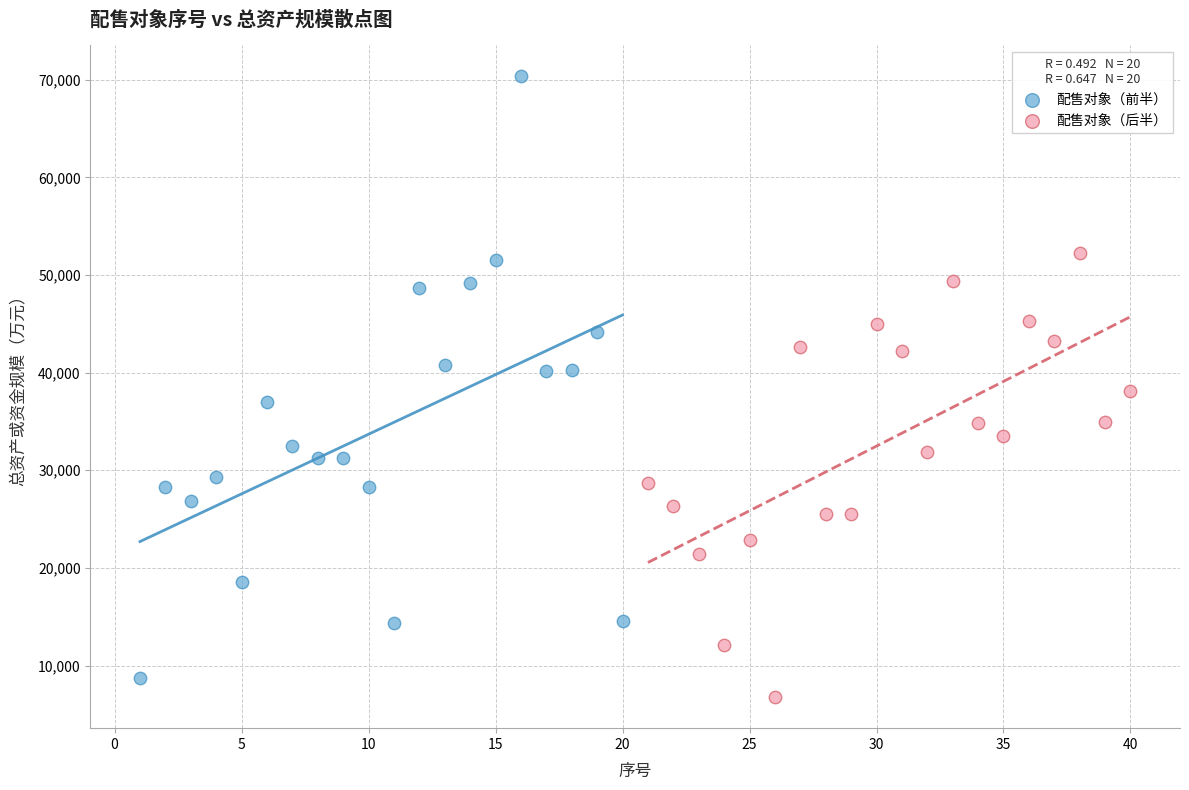

Which series has the widest spread of Y values?

配售对象（前半）